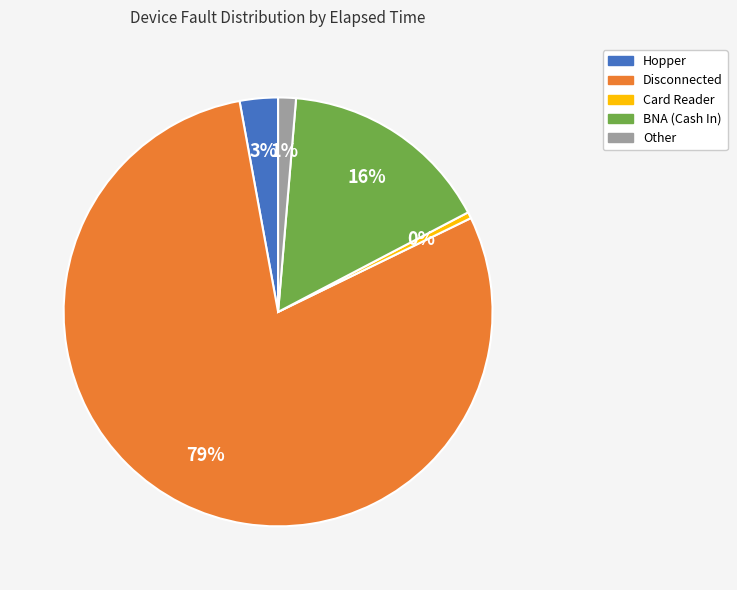

To the nearest percent, what is the average slice percentage?

20%